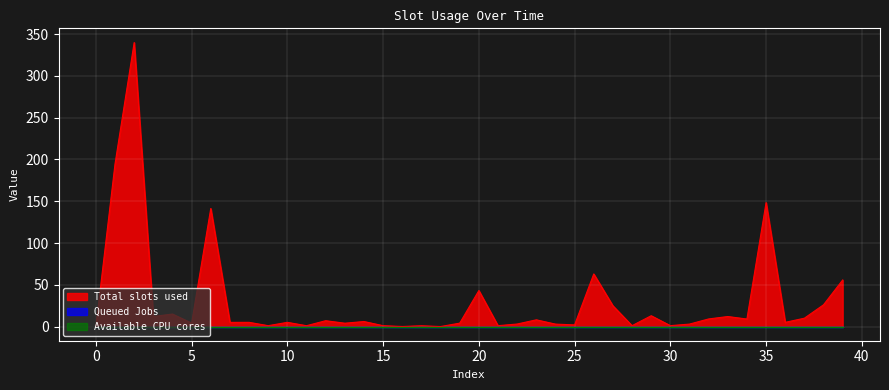

At how many categories does at least one series exceed 334?

1